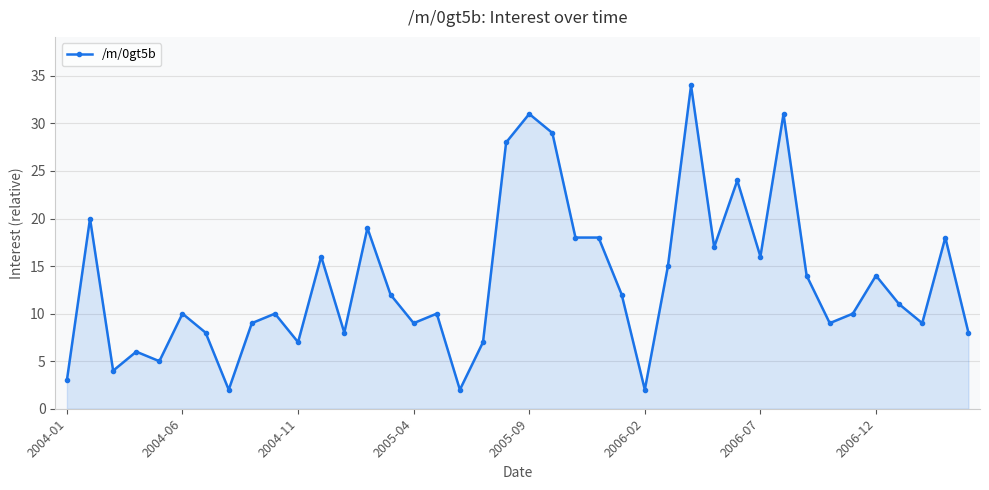

What is the difference between the second highest and second lowest values?

29